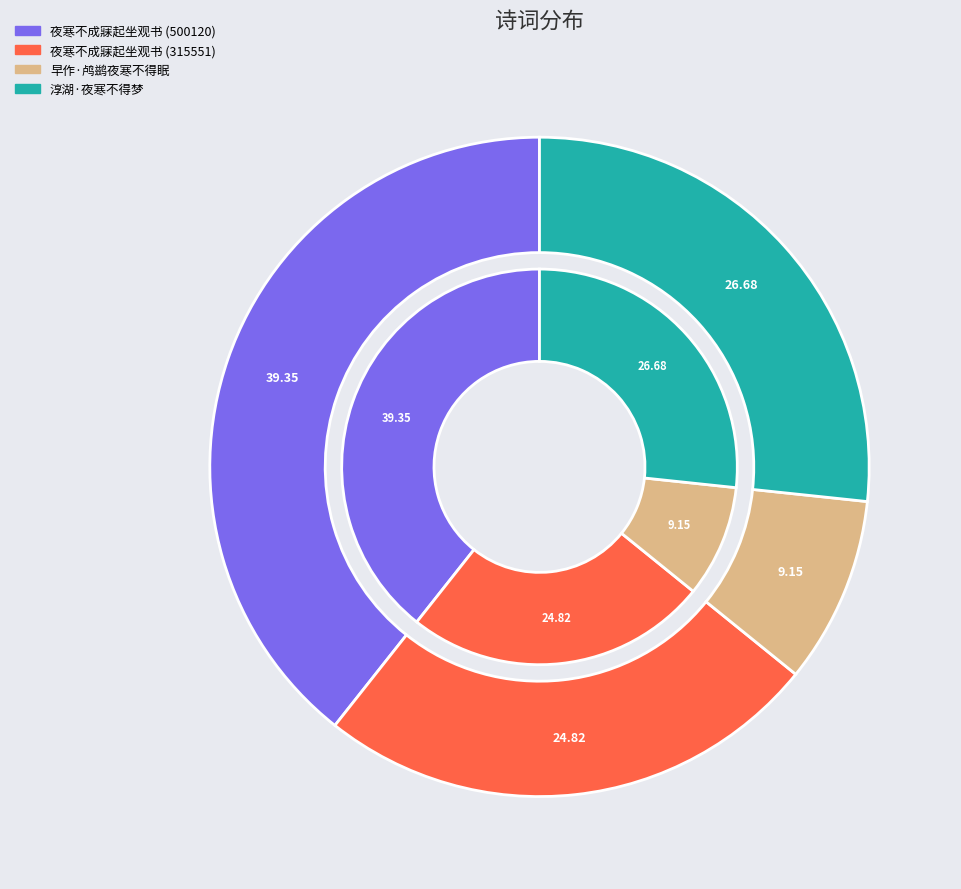

Does any single category account for the majority?

No